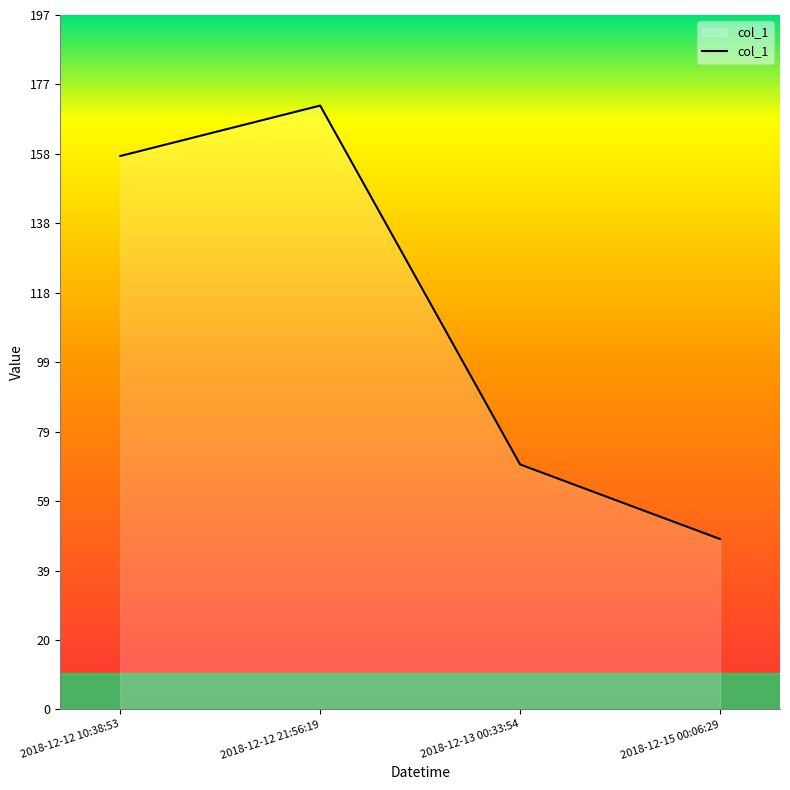

What is the difference between the maximum and minimum values?

123.1